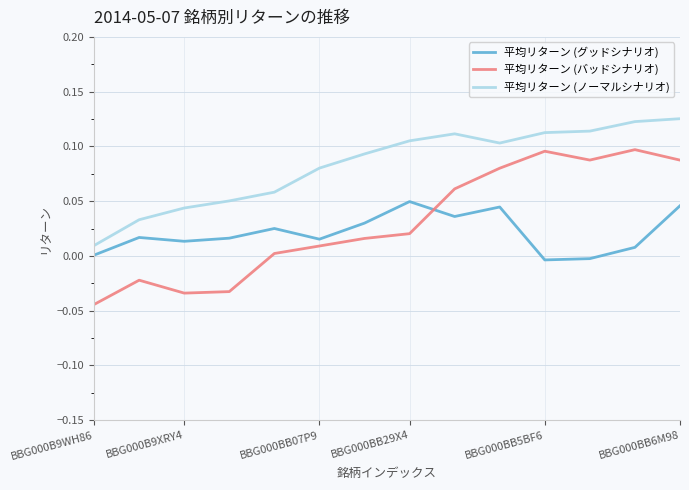

True or false: 平均リターン (バッドシナリオ) and 平均リターン (ノーマルシナリオ) intersect in this chart.

False